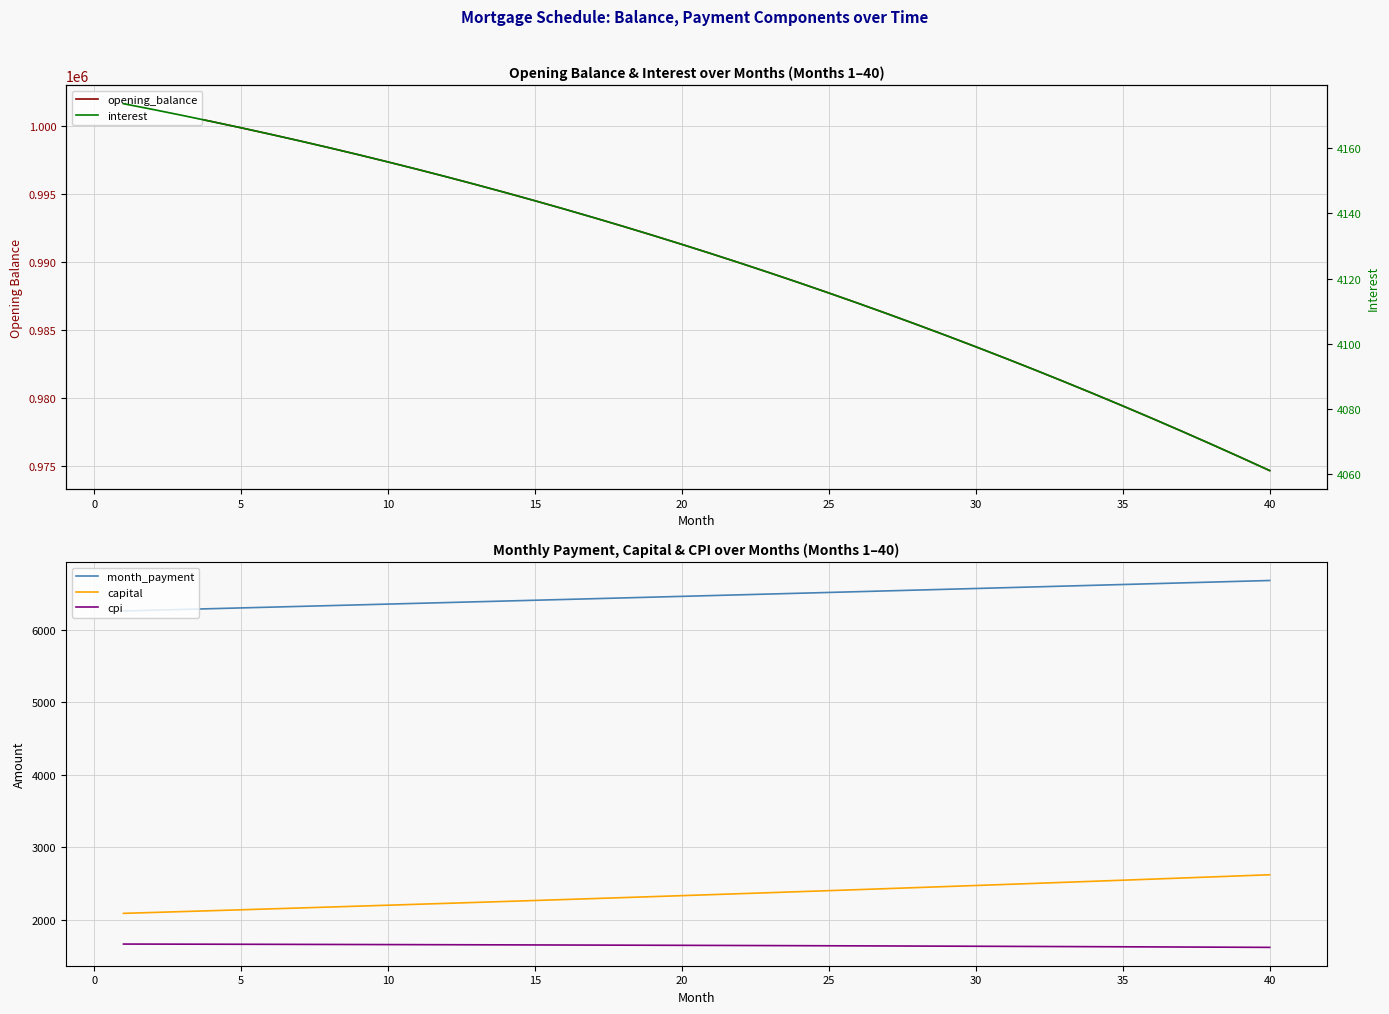

True or false: cpi and capital intersect in this chart.

False